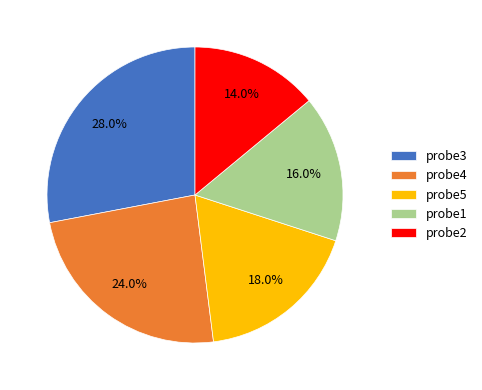

What is the ratio of the value at probe3 to the value at probe2?

2.0